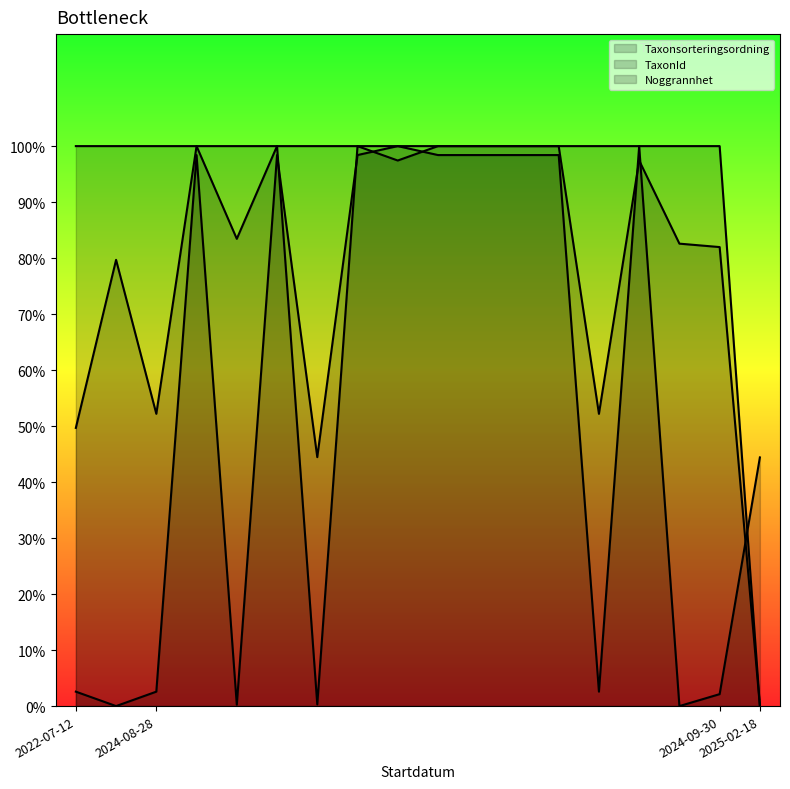

Between 2024-08-28 and 2024-08-28, which is larger?

2024-08-28